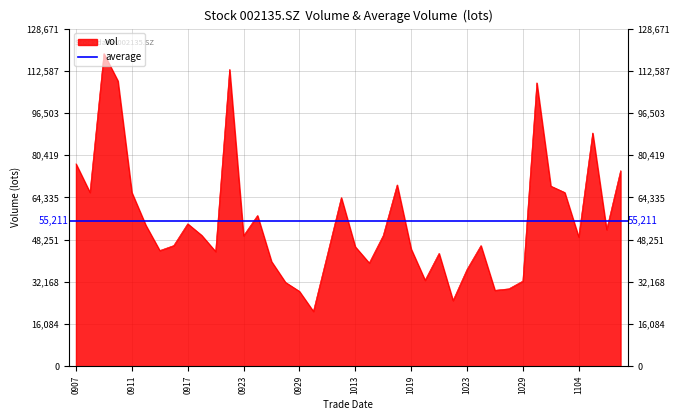

What is the difference between the values at 20200930 and 20201104?

28341.6